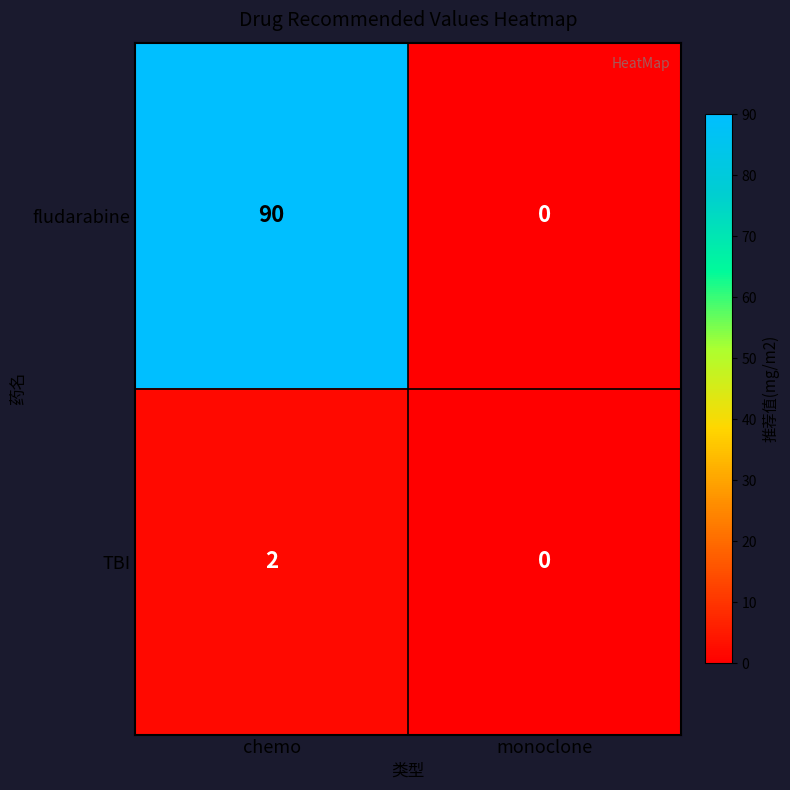

Which series has the largest total across all categories?

fludarabine